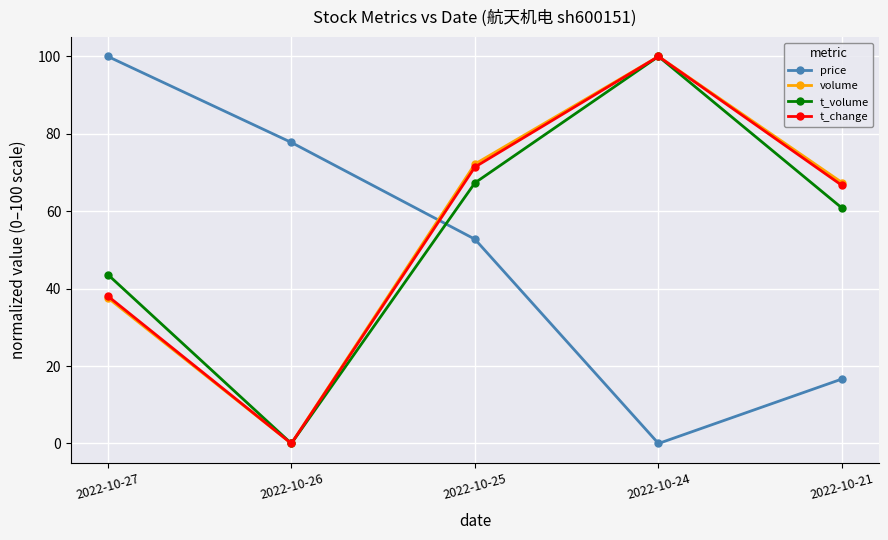

Reading left to right, transcribe all the data shown in this chart.

price: 100.0	77.8	52.8	0.0	16.7
volume: 37.6	0.0	72.2	100.0	67.4
t_volume: 43.7	0.0	67.3	100.0	60.8
t_change: 38.1	0.0	71.4	100.0	66.7